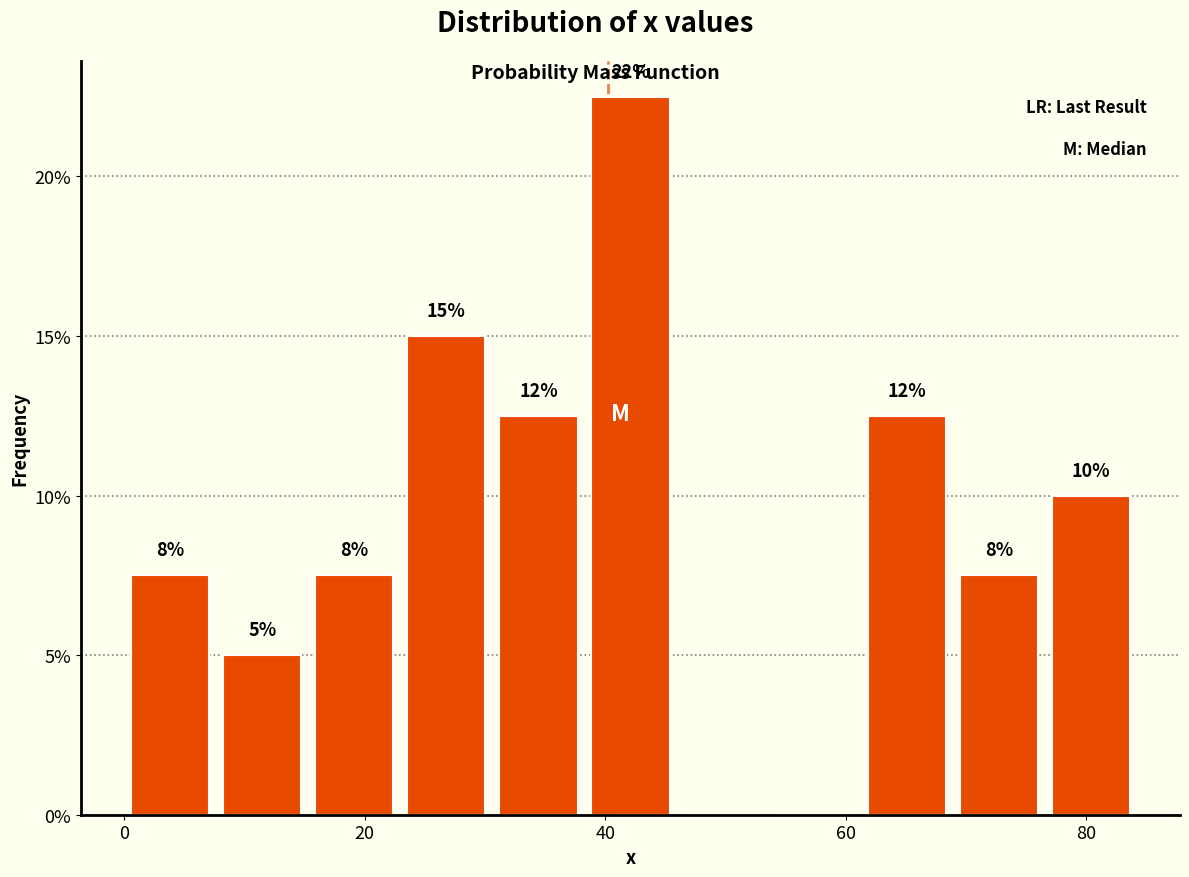

Read against the x-axis, roughly where is the centre of the tallest bar?

42